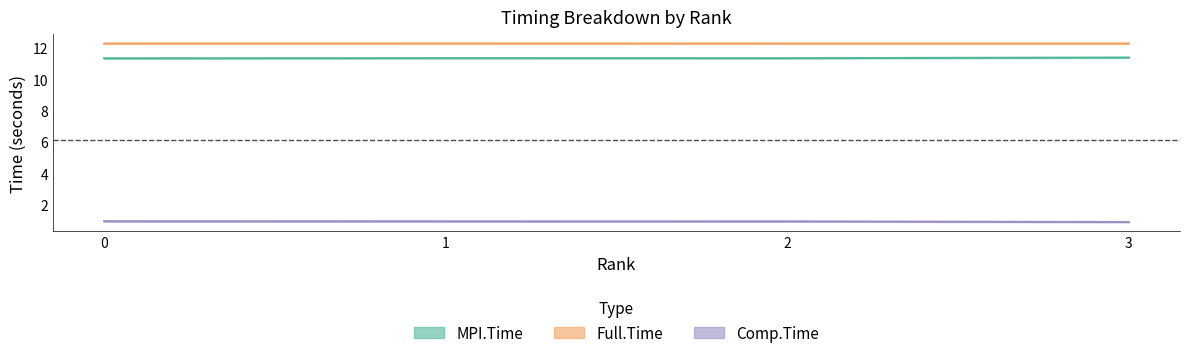

Reading left to right, extract all data points from this chart.

MPI.Time: 0=11.3	1=11.3	2=11.3	3=11.4
Full.Time: 0=12.3	1=12.3	2=12.3	3=12.3
Comp.Time: 0=0.9	1=0.9	2=0.9	3=0.9